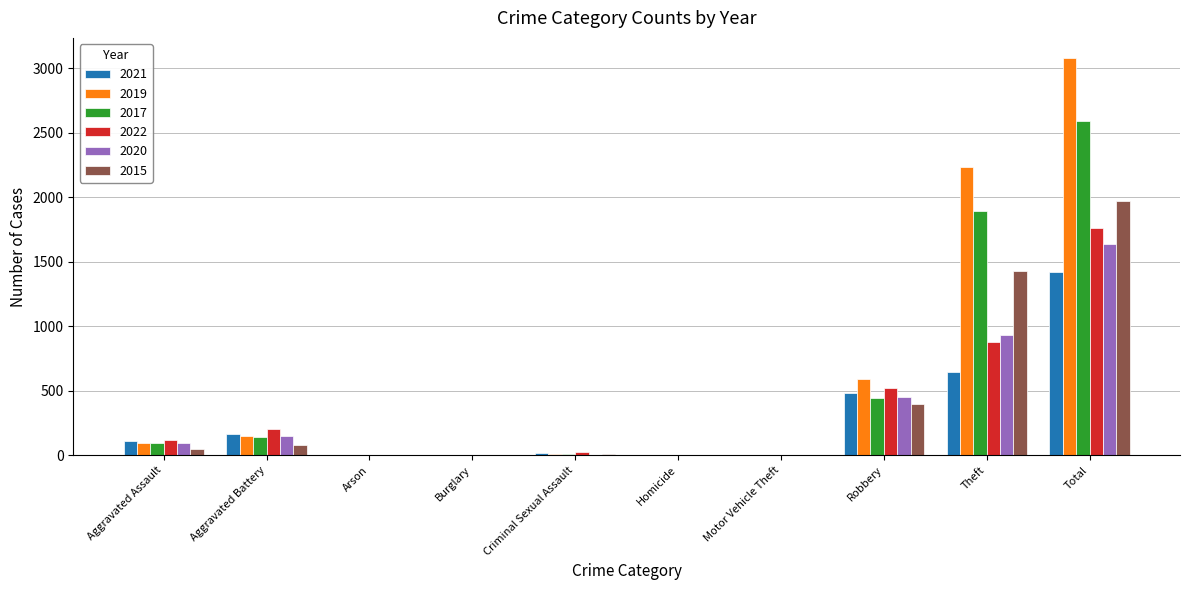

What is the highest value of the 2020 series?

1634